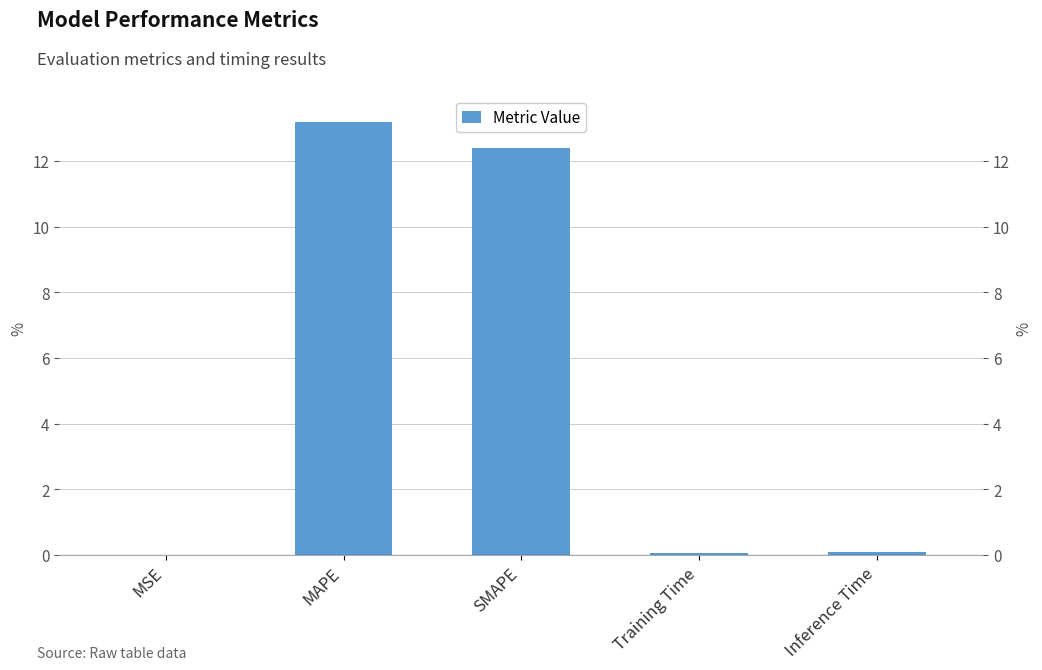

What position from the left is MSE?

1